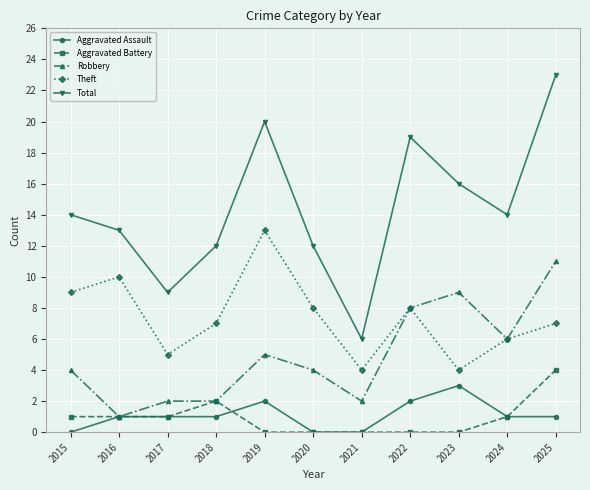

How many data points does each series have?

11